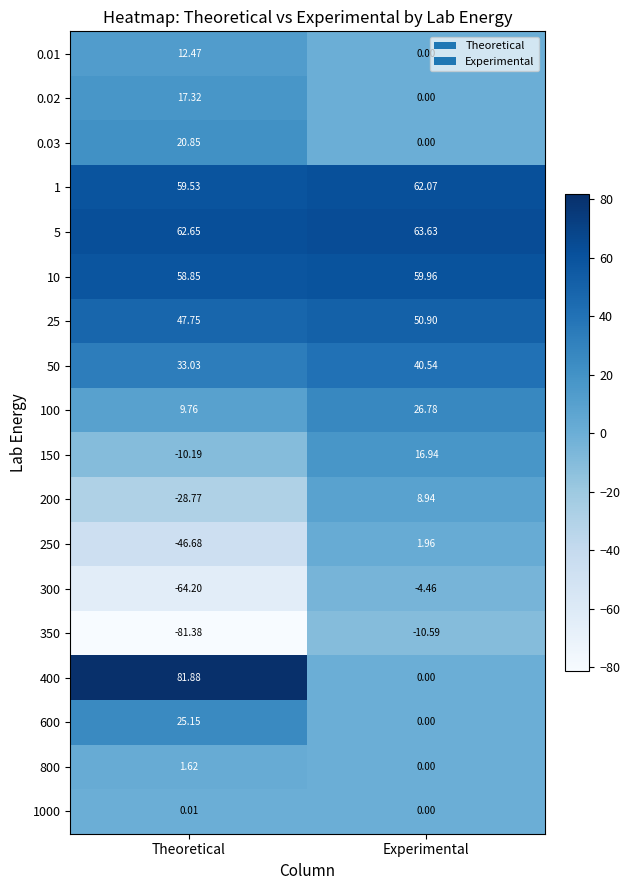

List the labels in order of 1000 value, largest first.

Theoretical, Experimental